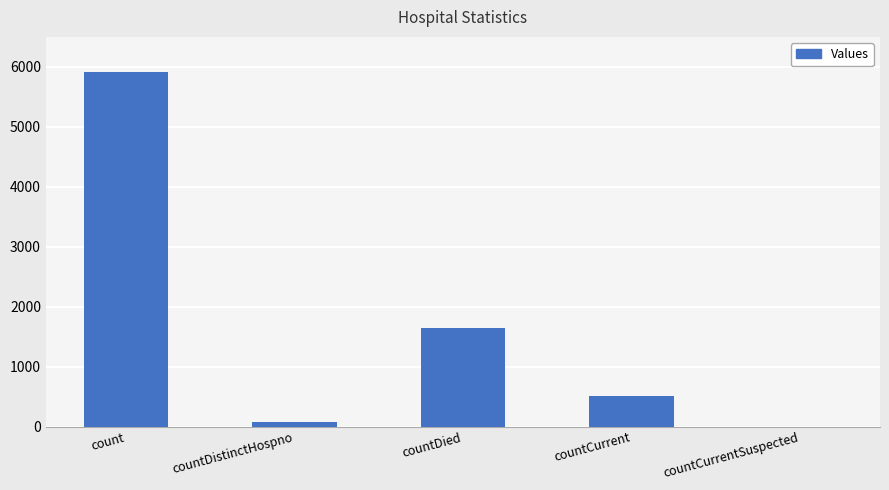

What is the difference between the values at countCurrentSuspected and count?

5910